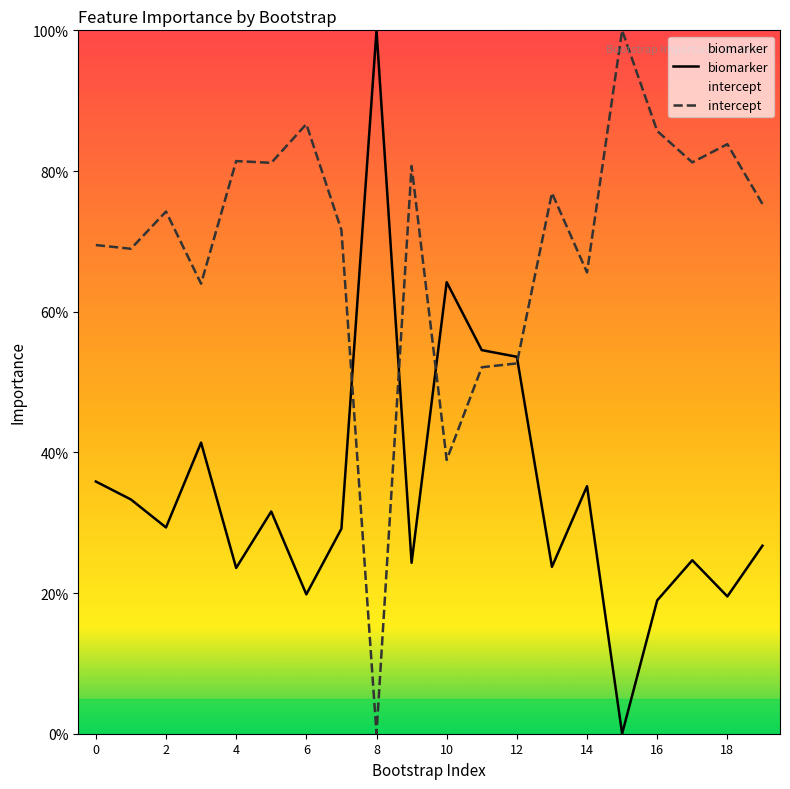

What is the difference between the highest and lowest values at 10?

25.3